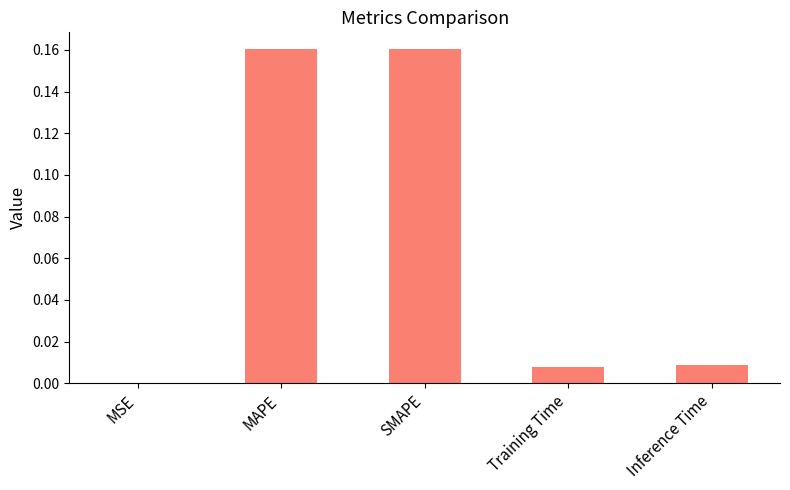

Count the number of categories in the chart.

5